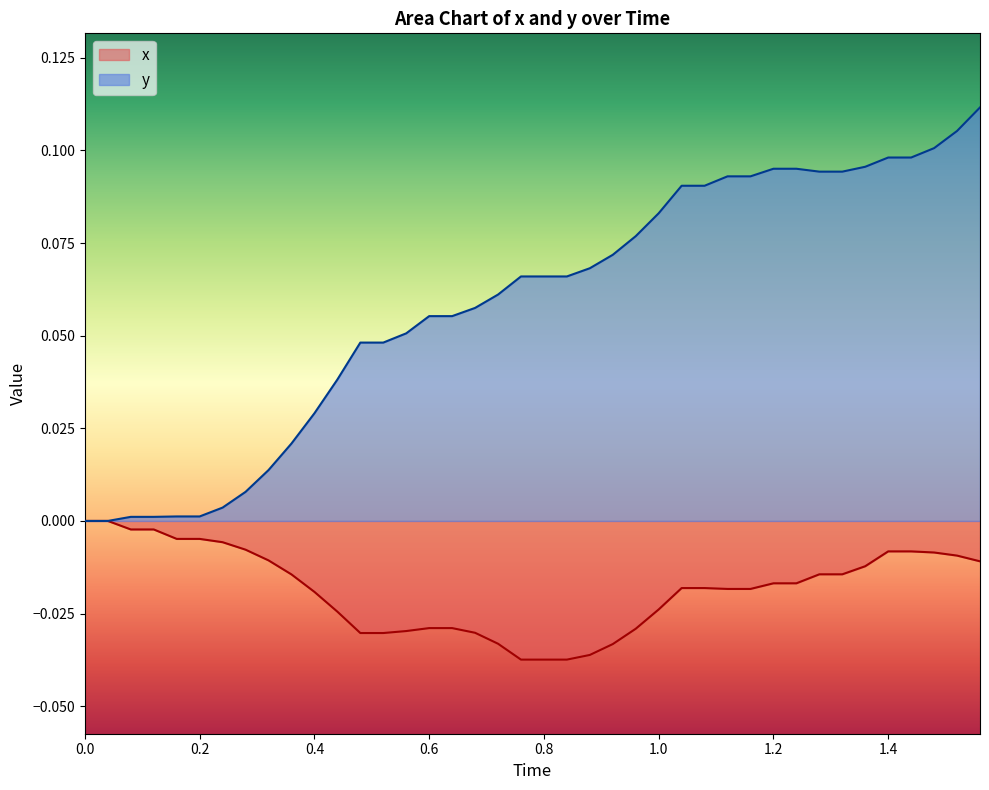

How many values in x are below zero?

38